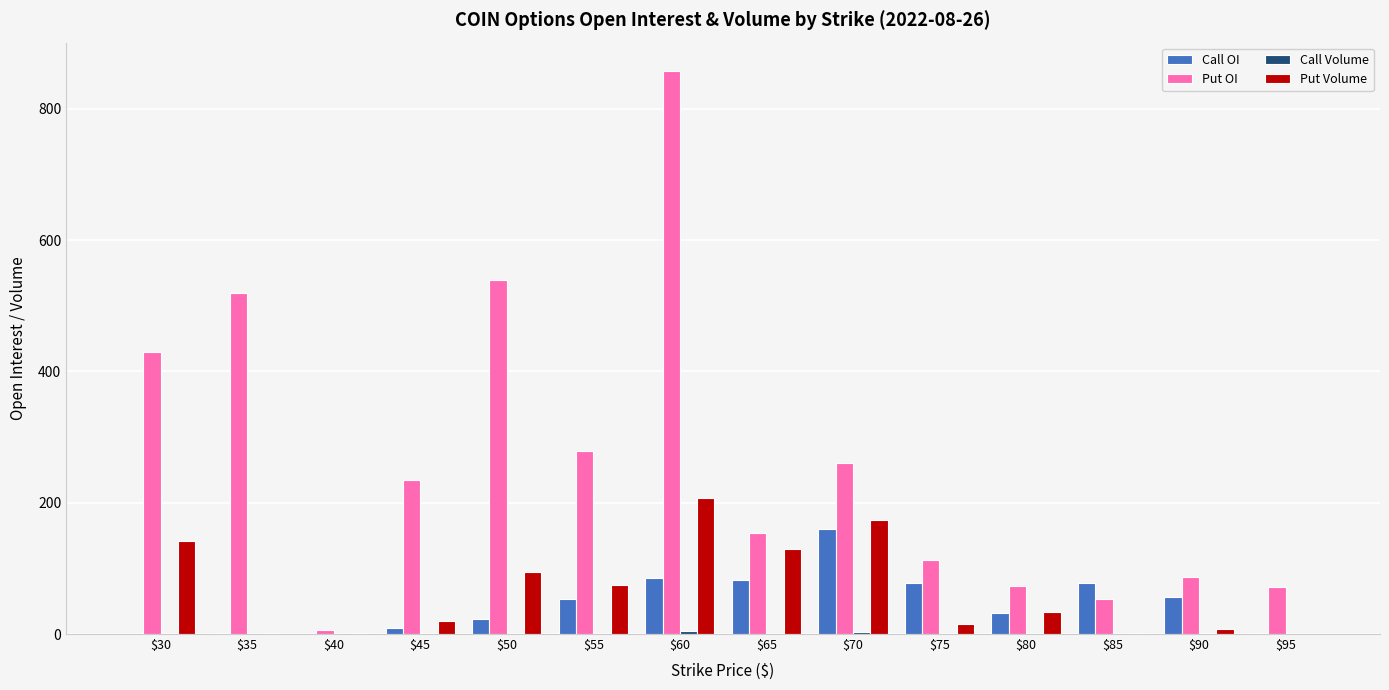

Is it true that Put OI equals 227 at $30?

False